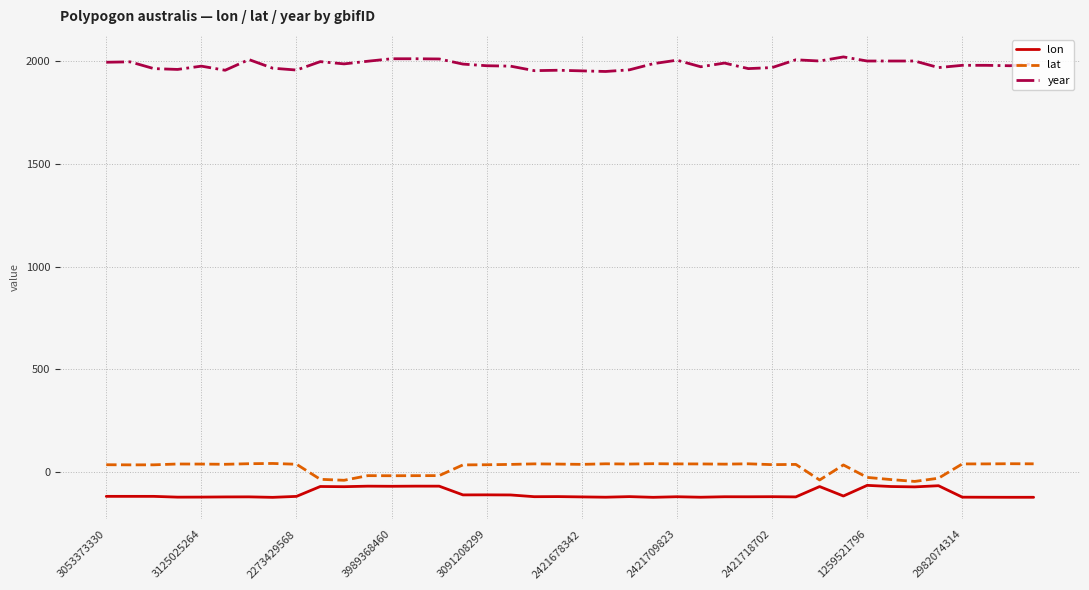

What is the highest value of the year series?

2022.0